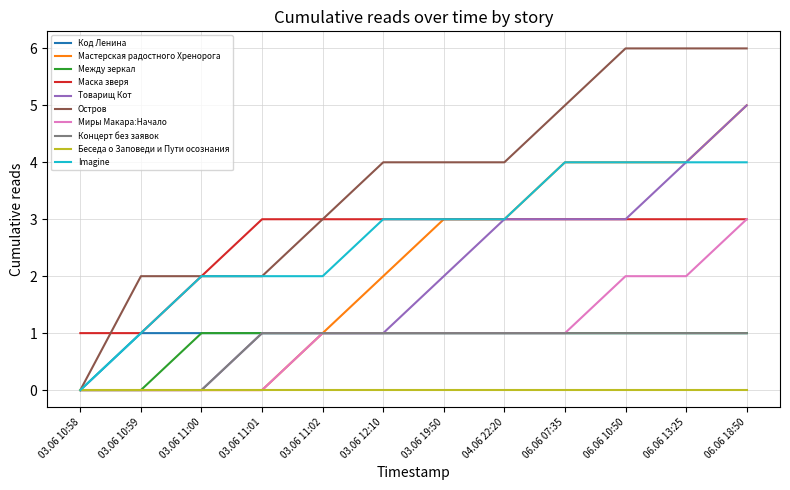

Which series has the largest total across all categories?

Остров